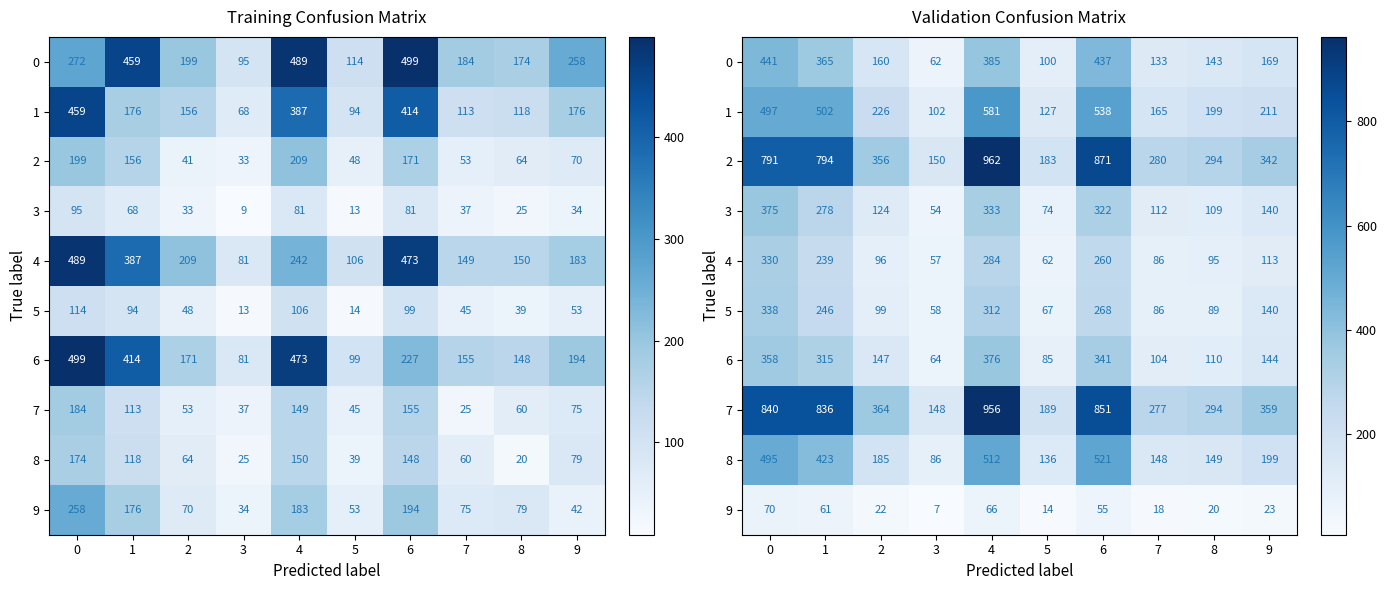

What is the maximum value shown in the chart?

962